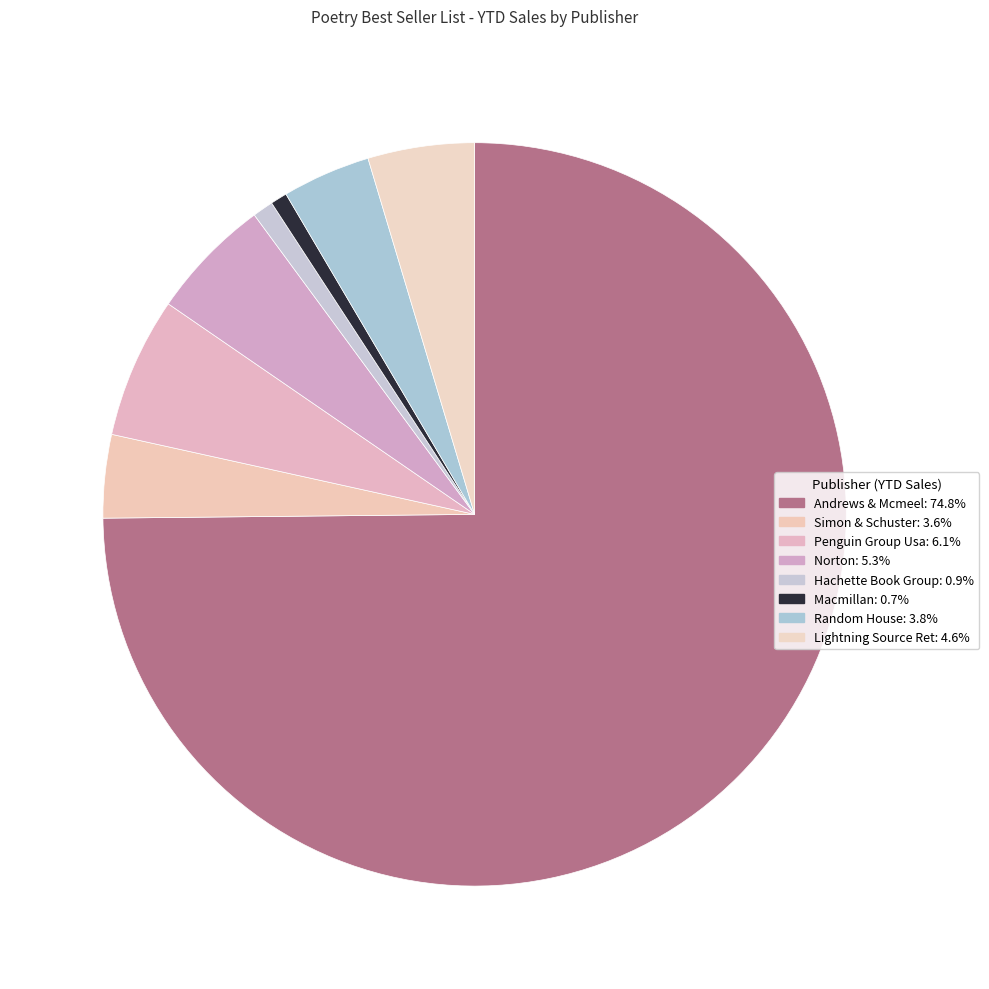

What percentage is NOT represented by Simon & Schuster?

96.4%